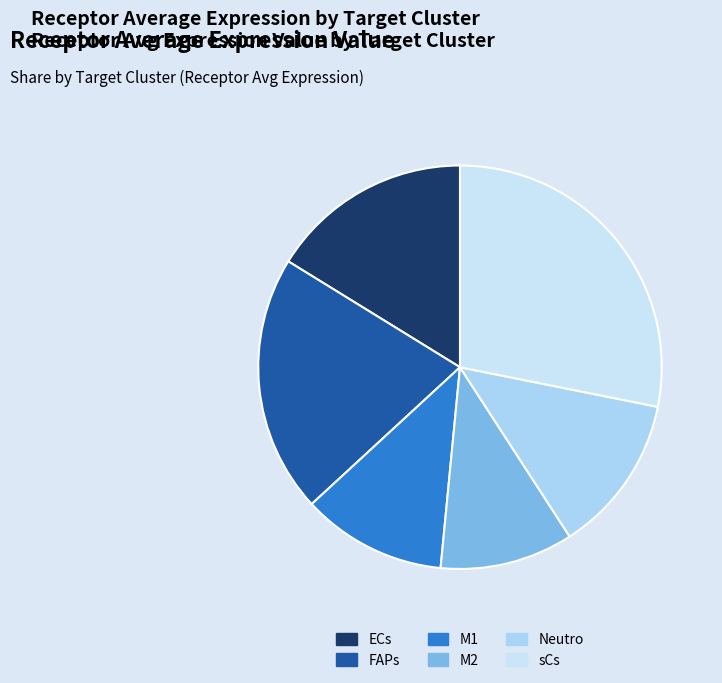

How many slices are in this pie chart?

6